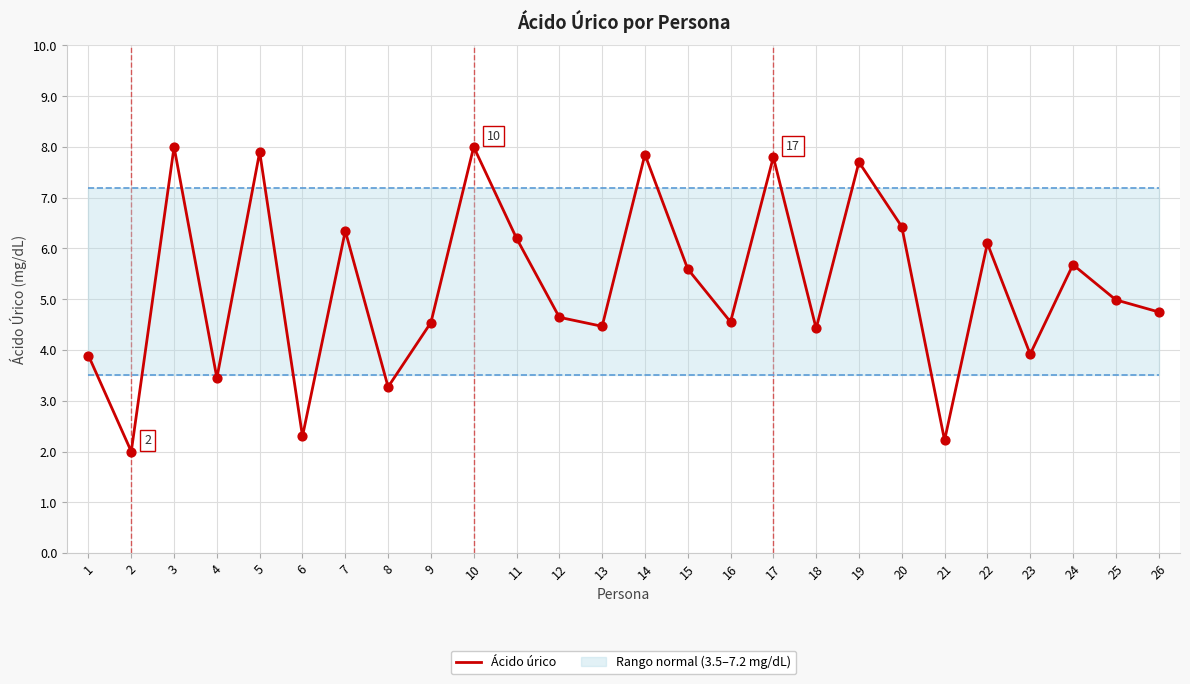

Between 6 and 13, which is larger?

13